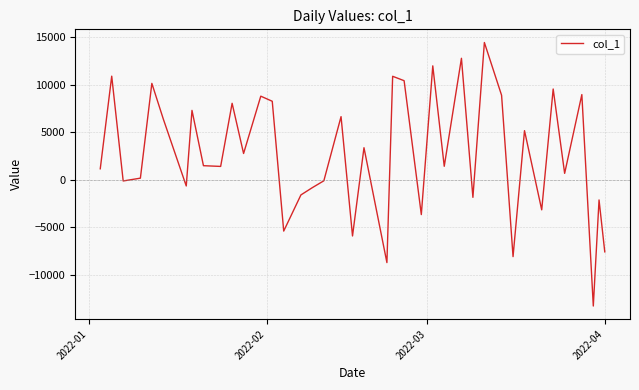

What is the difference between the maximum and minimum values?

27727.3